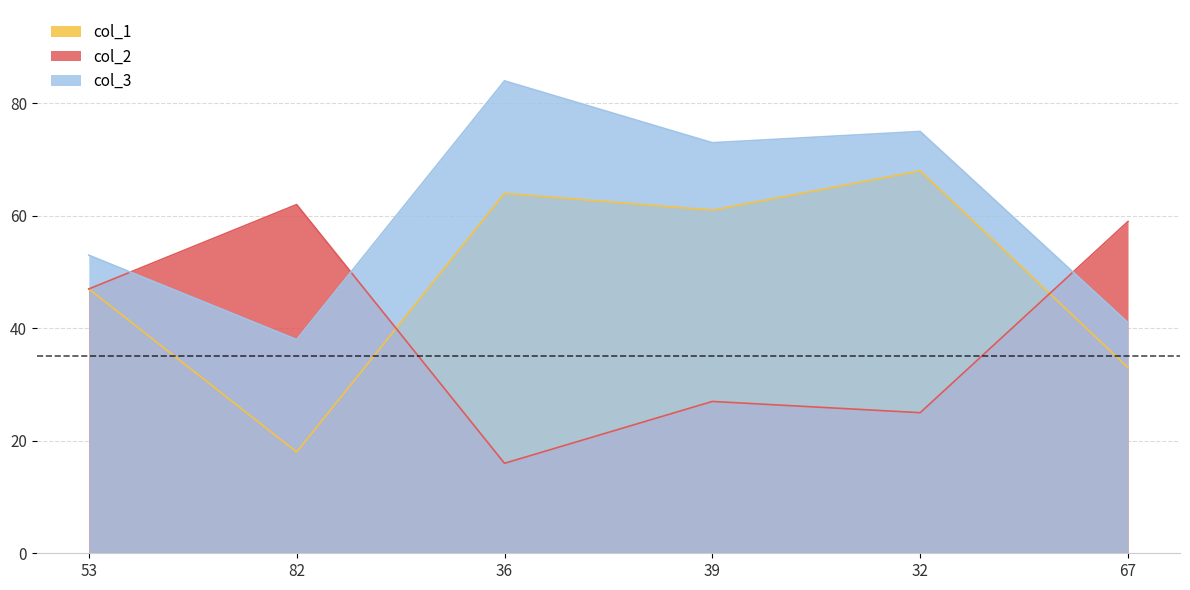

Which series ends up on top after the final intersection of col_3 and col_2?

col_2